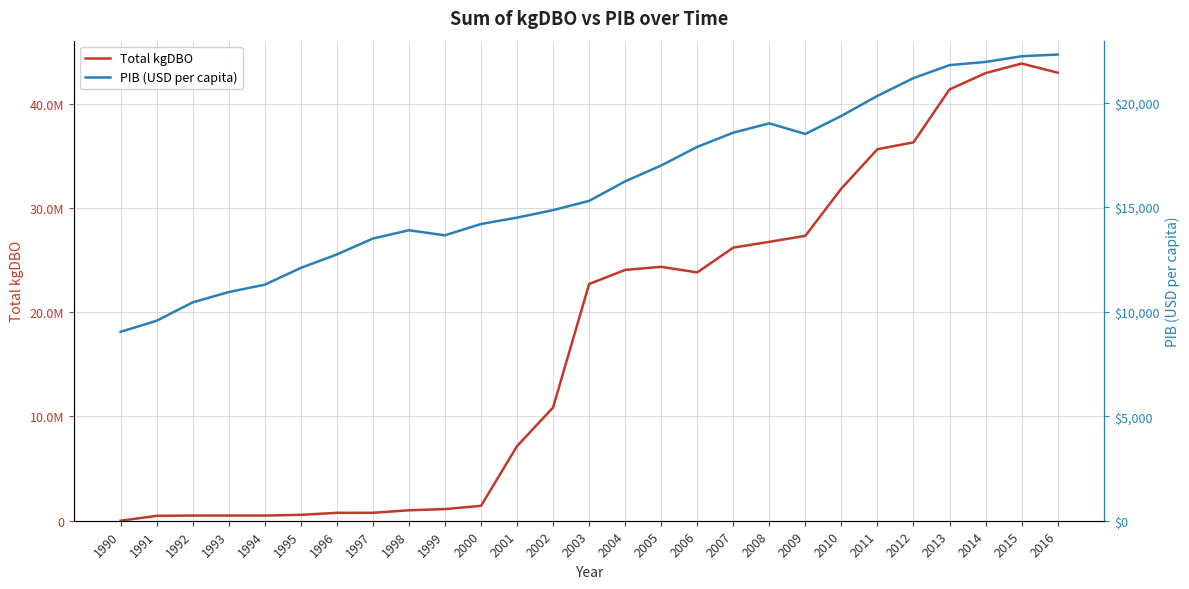

Where does the PIB (USD per capita) series first go above 15295?

2003